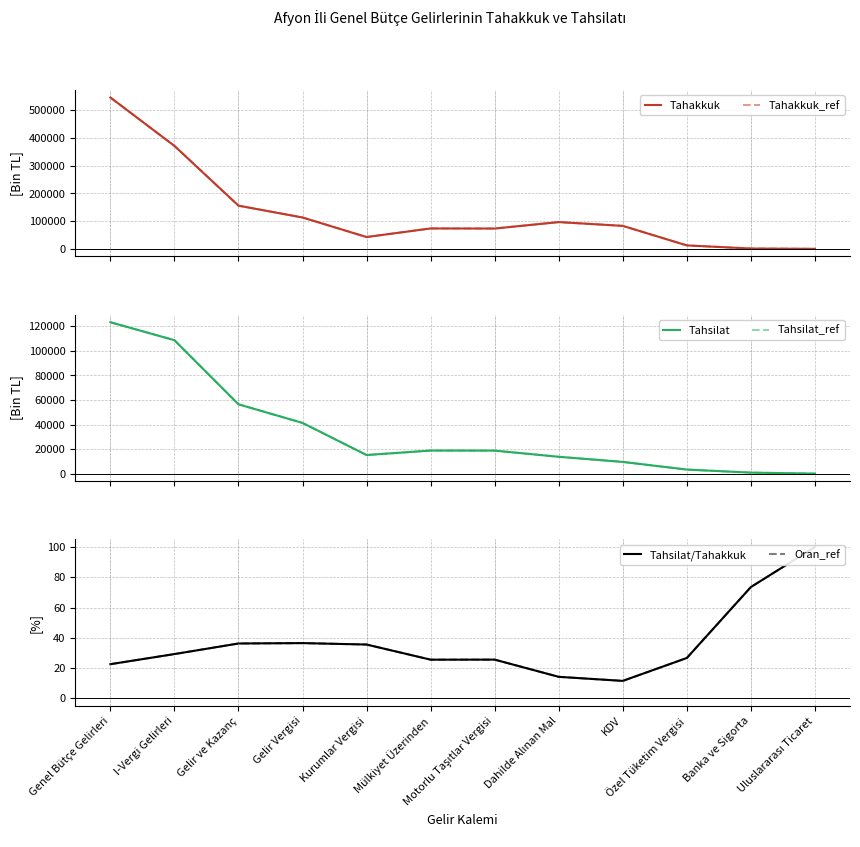

How many lines are shown in the chart?

6